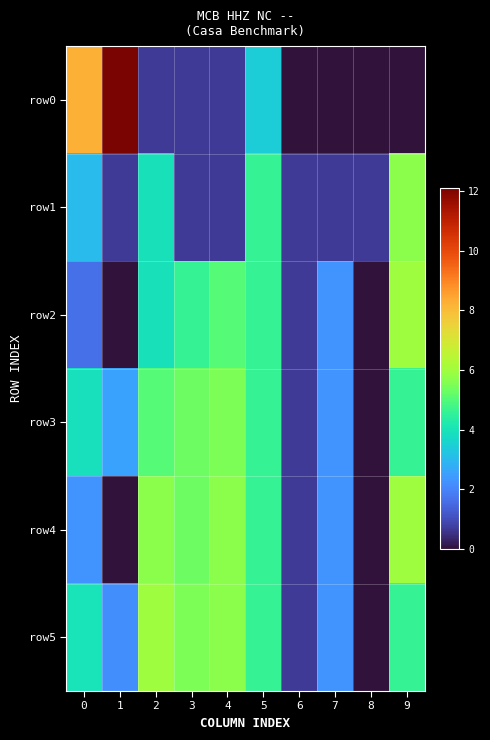

Which label corresponds to the largest value in the chart?

1